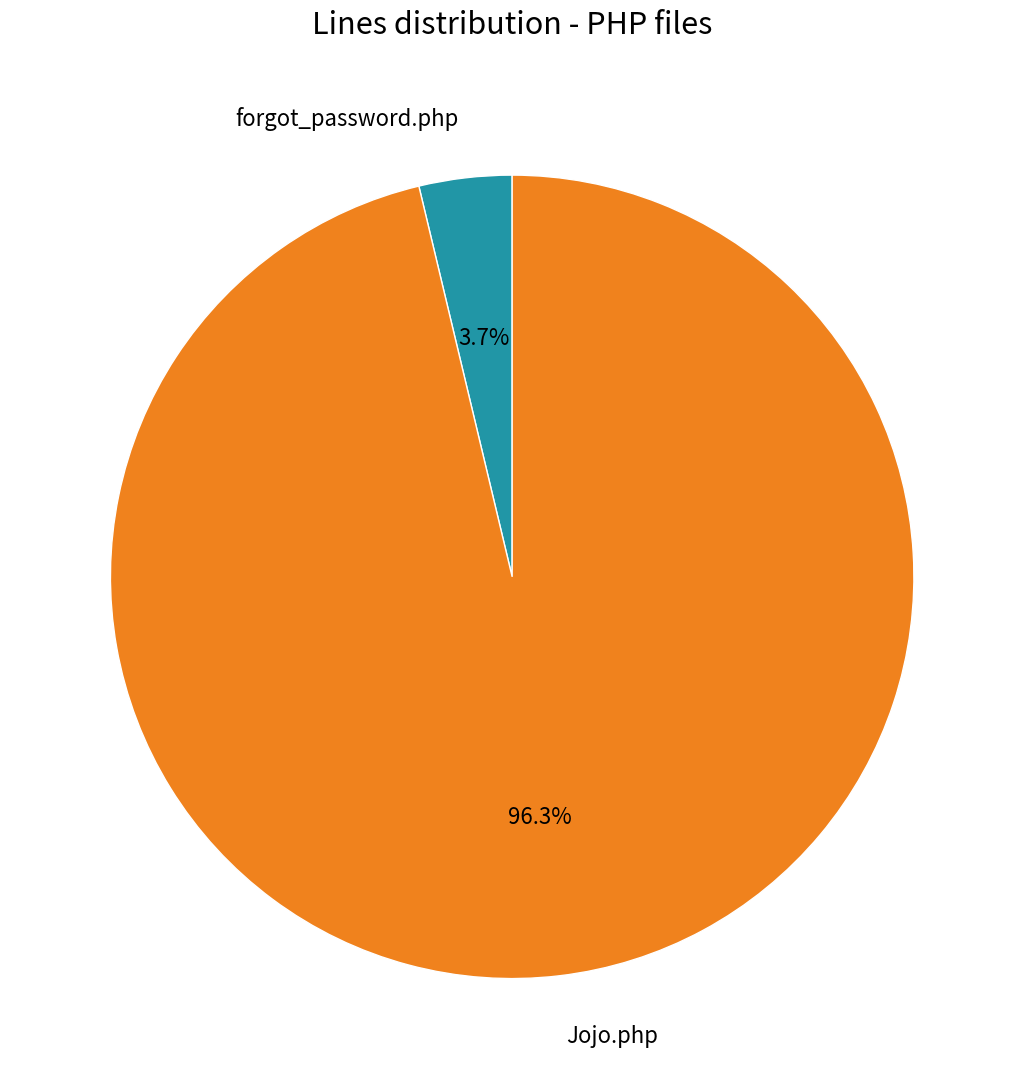

Rank the categories by value from highest to lowest.

Jojo.php, forgot_password.php